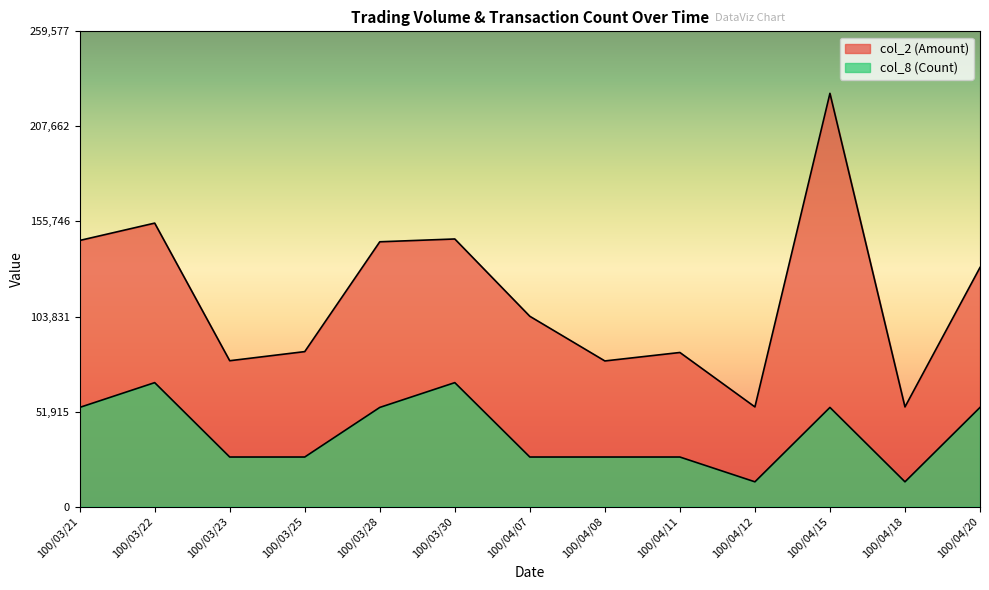

What is the sum of the col_8 (Count) values at 100/04/11 and 100/04/12?

40629.6